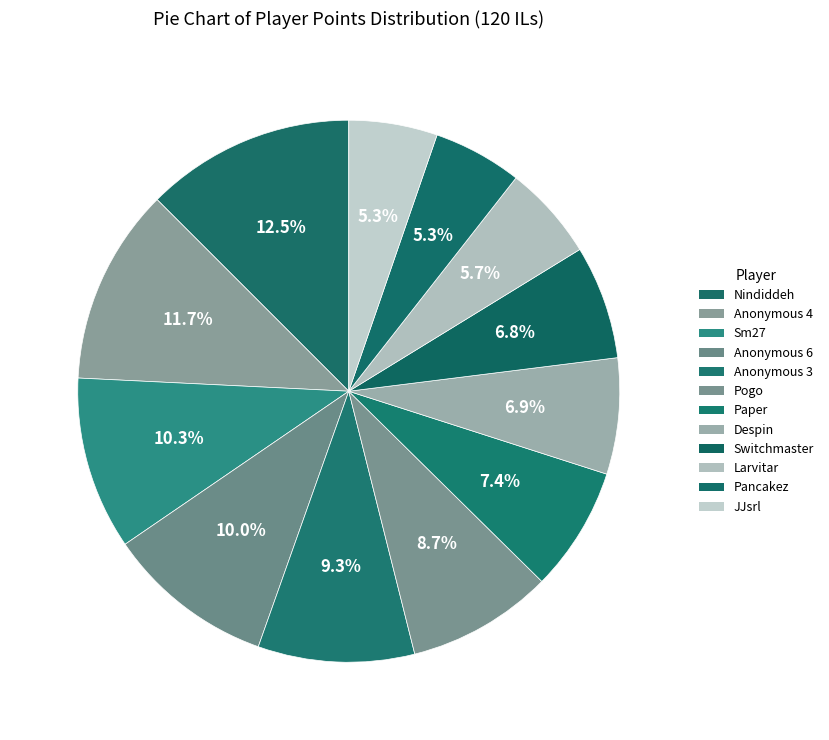

Approximately how many times larger is the value at Nindiddeh compared to Larvitar?

2.2